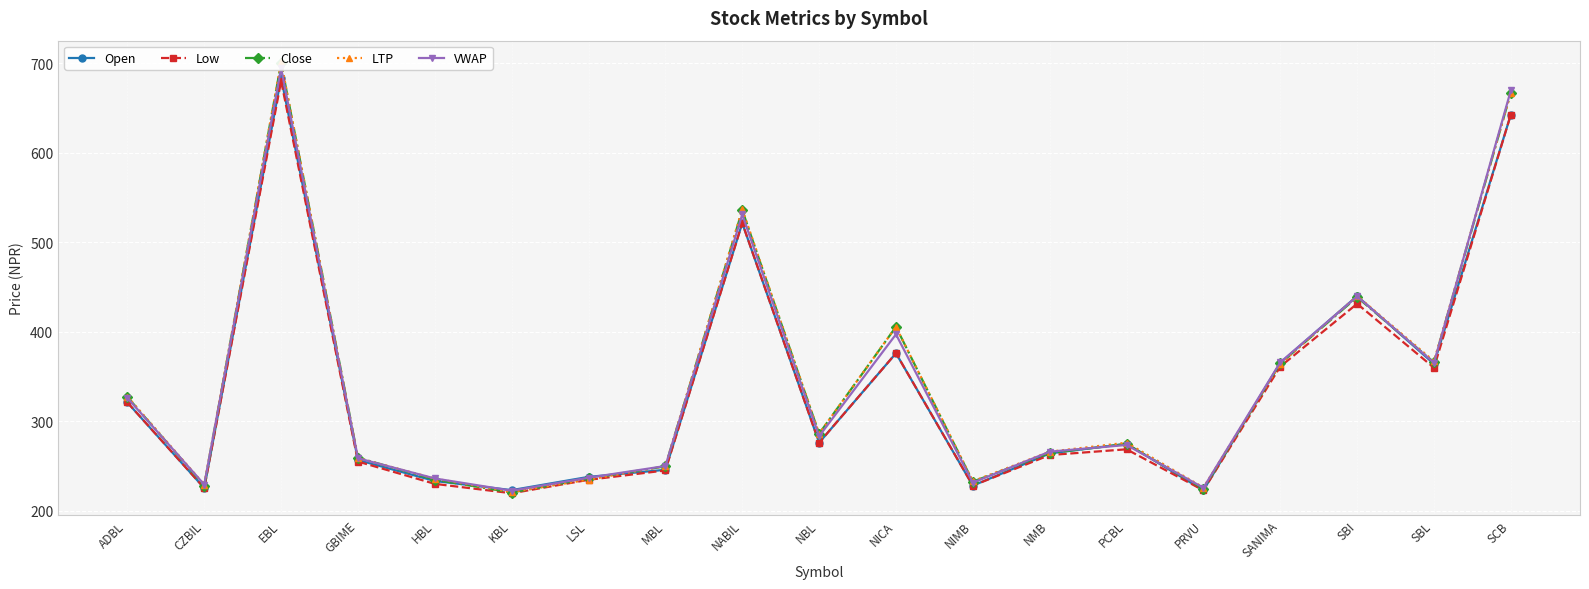

What is the average value of the Close series?

342.8